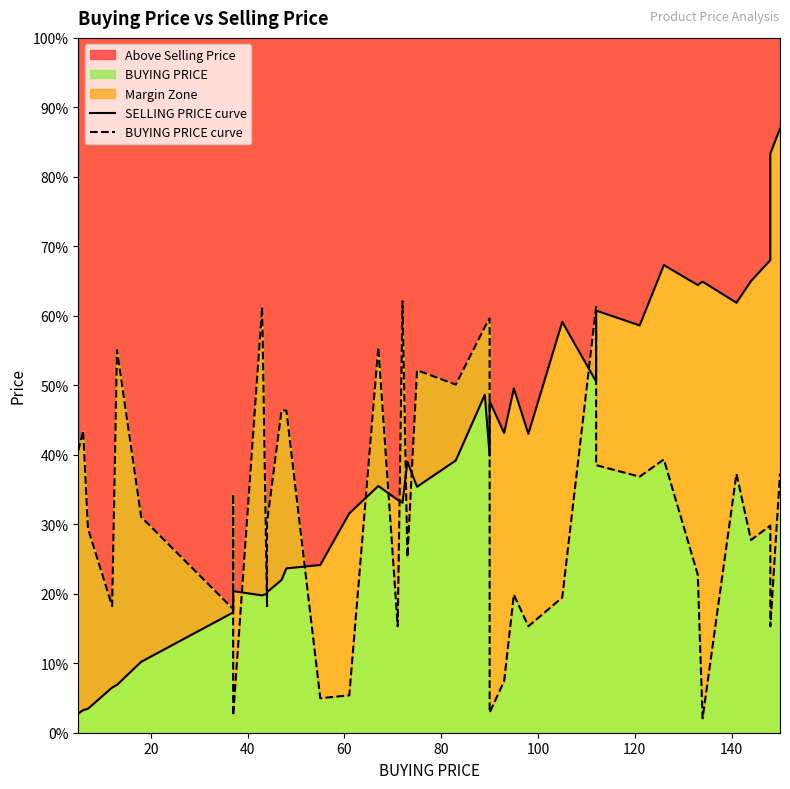

What is the lowest value of the BUYING PRICE curve series?

5.0